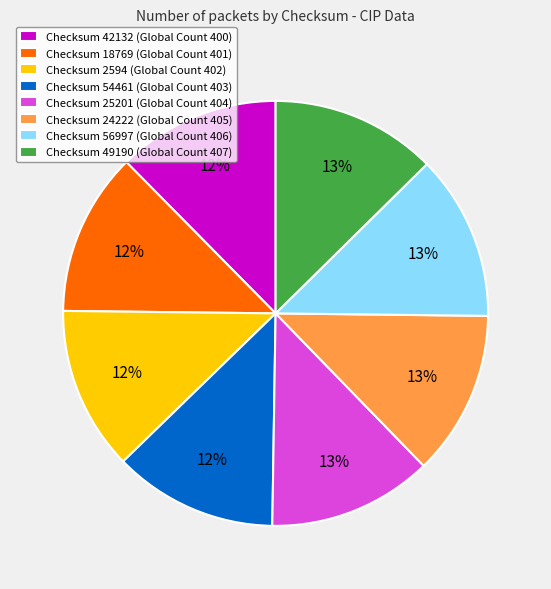

Does Checksum 25201 (Global Count 404) account for over 50% of the chart?

No